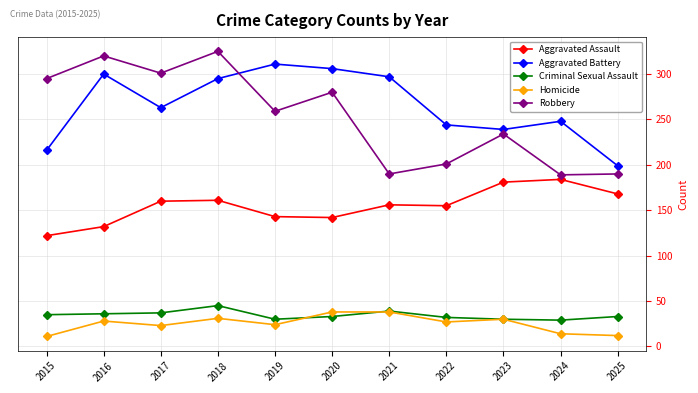

Rank the series at 2018 from lowest to highest value.

Homicide, Criminal Sexual Assault, Aggravated Assault, Aggravated Battery, Robbery